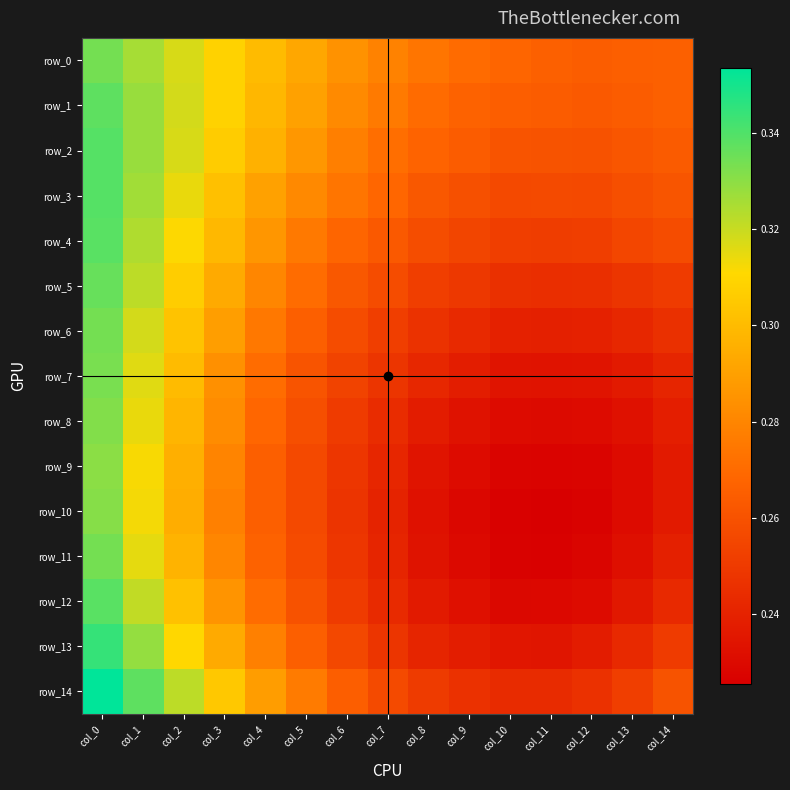

Reading right to left, transcribe all the data shown in this chart.

row_0: col_14=0.3	col_13=0.3	col_12=0.3	col_11=0.3	col_10=0.3	col_9=0.3	col_8=0.3	col_7=0.3	col_6=0.3	col_5=0.3	col_4=0.3	col_3=0.3	col_2=0.3	col_1=0.3	col_0=0.3
row_1: col_14=0.3	col_13=0.3	col_12=0.3	col_11=0.3	col_10=0.3	col_9=0.3	col_8=0.3	col_7=0.3	col_6=0.3	col_5=0.3	col_4=0.3	col_3=0.3	col_2=0.3	col_1=0.3	col_0=0.3
row_2: col_14=0.3	col_13=0.3	col_12=0.3	col_11=0.3	col_10=0.3	col_9=0.3	col_8=0.3	col_7=0.3	col_6=0.3	col_5=0.3	col_4=0.3	col_3=0.3	col_2=0.3	col_1=0.3	col_0=0.3
row_3: col_14=0.3	col_13=0.3	col_12=0.3	col_11=0.3	col_10=0.3	col_9=0.3	col_8=0.3	col_7=0.3	col_6=0.3	col_5=0.3	col_4=0.3	col_3=0.3	col_2=0.3	col_1=0.3	col_0=0.3
row_4: col_14=0.3	col_13=0.3	col_12=0.3	col_11=0.3	col_10=0.3	col_9=0.3	col_8=0.3	col_7=0.3	col_6=0.3	col_5=0.3	col_4=0.3	col_3=0.3	col_2=0.3	col_1=0.3	col_0=0.3
row_5: col_14=0.3	col_13=0.2	col_12=0.2	col_11=0.2	col_10=0.2	col_9=0.2	col_8=0.3	col_7=0.3	col_6=0.3	col_5=0.3	col_4=0.3	col_3=0.3	col_2=0.3	col_1=0.3	col_0=0.3
row_6: col_14=0.2	col_13=0.2	col_12=0.2	col_11=0.2	col_10=0.2	col_9=0.2	col_8=0.2	col_7=0.3	col_6=0.3	col_5=0.3	col_4=0.3	col_3=0.3	col_2=0.3	col_1=0.3	col_0=0.3
row_7: col_14=0.2	col_13=0.2	col_12=0.2	col_11=0.2	col_10=0.2	col_9=0.2	col_8=0.2	col_7=0.2	col_6=0.3	col_5=0.3	col_4=0.3	col_3=0.3	col_2=0.3	col_1=0.3	col_0=0.3
row_8: col_14=0.2	col_13=0.2	col_12=0.2	col_11=0.2	col_10=0.2	col_9=0.2	col_8=0.2	col_7=0.2	col_6=0.3	col_5=0.3	col_4=0.3	col_3=0.3	col_2=0.3	col_1=0.3	col_0=0.3
row_9: col_14=0.2	col_13=0.2	col_12=0.2	col_11=0.2	col_10=0.2	col_9=0.2	col_8=0.2	col_7=0.2	col_6=0.2	col_5=0.3	col_4=0.3	col_3=0.3	col_2=0.3	col_1=0.3	col_0=0.3
row_10: col_14=0.2	col_13=0.2	col_12=0.2	col_11=0.2	col_10=0.2	col_9=0.2	col_8=0.2	col_7=0.2	col_6=0.2	col_5=0.3	col_4=0.3	col_3=0.3	col_2=0.3	col_1=0.3	col_0=0.3
row_11: col_14=0.2	col_13=0.2	col_12=0.2	col_11=0.2	col_10=0.2	col_9=0.2	col_8=0.2	col_7=0.2	col_6=0.2	col_5=0.3	col_4=0.3	col_3=0.3	col_2=0.3	col_1=0.3	col_0=0.3
row_12: col_14=0.2	col_13=0.2	col_12=0.2	col_11=0.2	col_10=0.2	col_9=0.2	col_8=0.2	col_7=0.2	col_6=0.3	col_5=0.3	col_4=0.3	col_3=0.3	col_2=0.3	col_1=0.3	col_0=0.3
row_13: col_14=0.3	col_13=0.2	col_12=0.2	col_11=0.2	col_10=0.2	col_9=0.2	col_8=0.2	col_7=0.2	col_6=0.3	col_5=0.3	col_4=0.3	col_3=0.3	col_2=0.3	col_1=0.3	col_0=0.3
row_14: col_14=0.3	col_13=0.3	col_12=0.2	col_11=0.2	col_10=0.2	col_9=0.2	col_8=0.3	col_7=0.3	col_6=0.3	col_5=0.3	col_4=0.3	col_3=0.3	col_2=0.3	col_1=0.3	col_0=0.4